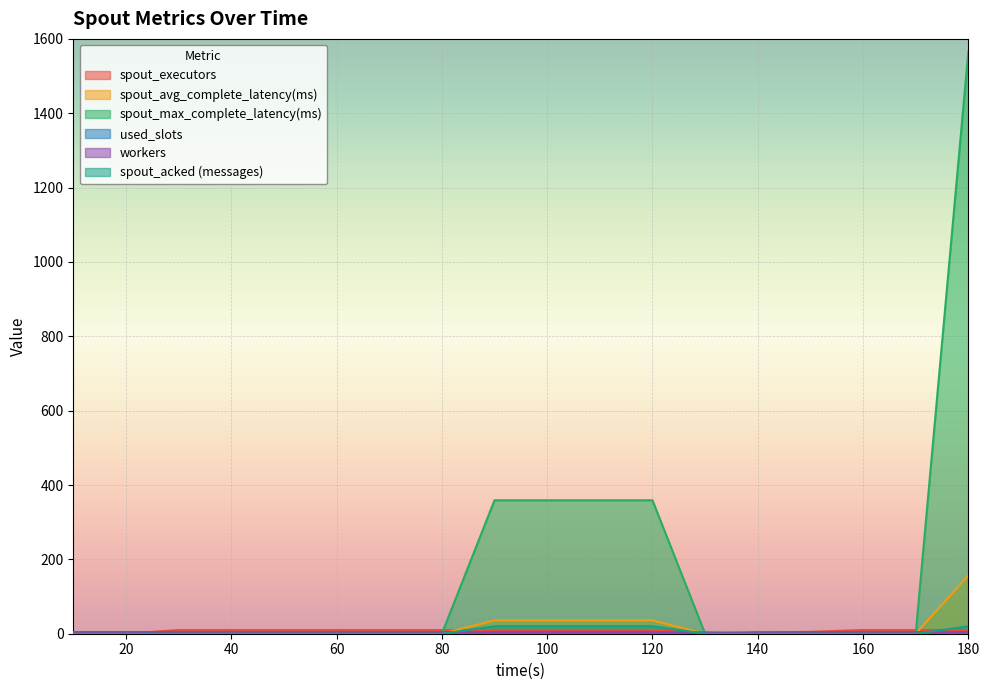

What is the difference between the maximum and second lowest values in the spout_acked (messages) series?

20.0